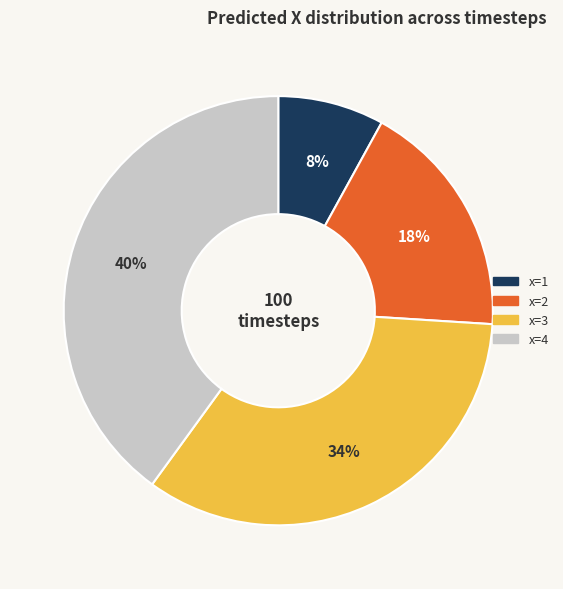

Combined, do x=4 and x=2 account for over 50%?

Yes